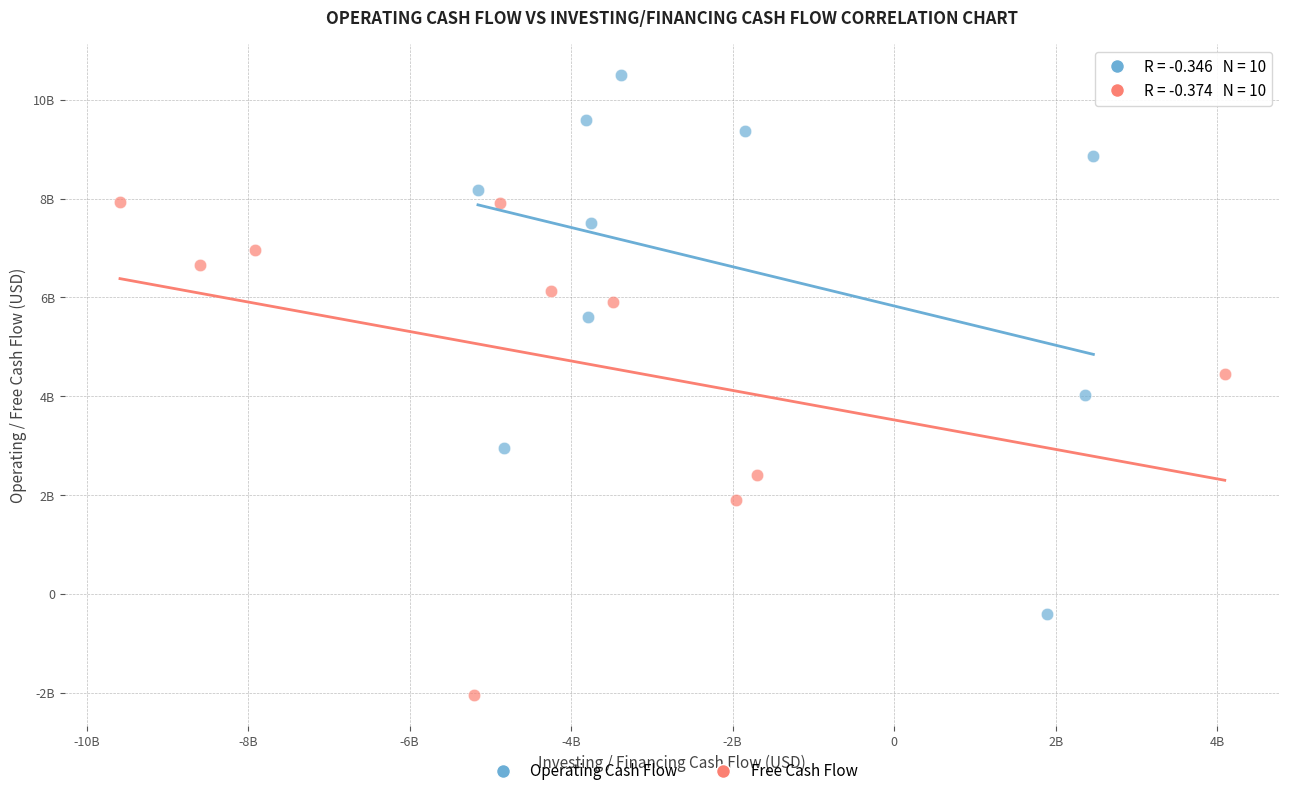

What are all the series names shown in the legend?

Operating Cash Flow, Free Cash Flow